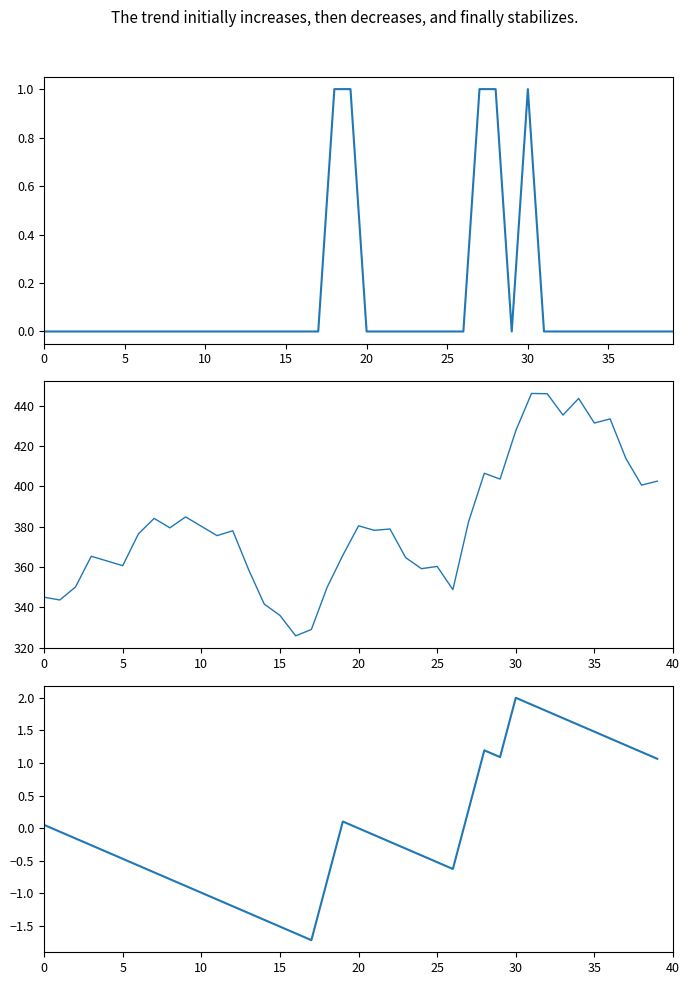

True or false: the data shows -0.1 at 21.

True